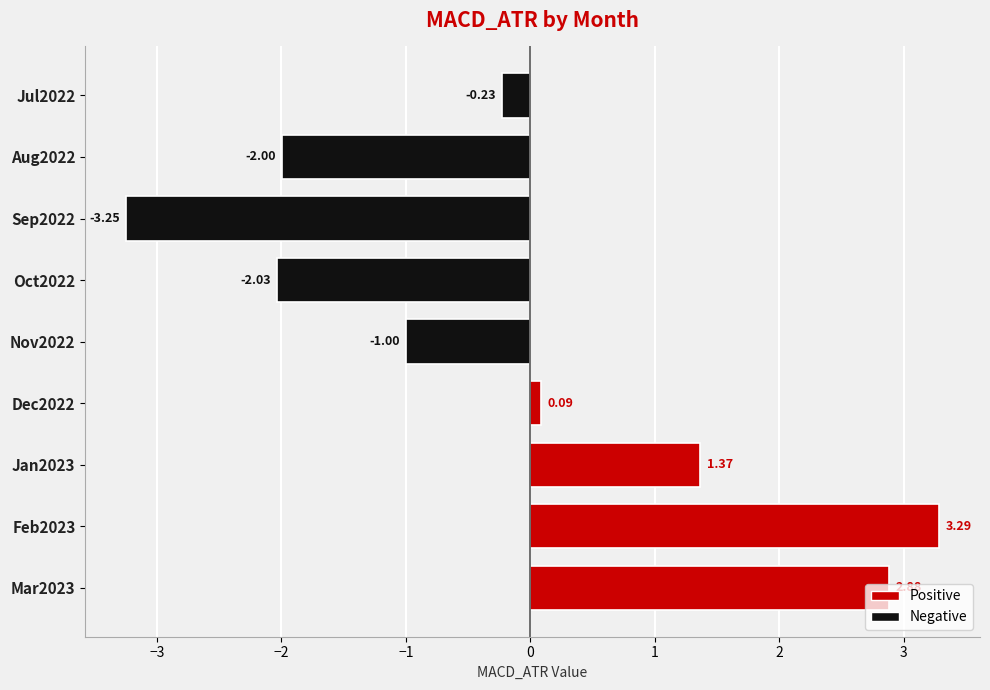

Rank the categories by value from highest to lowest.

Feb2023, Mar2023, Jan2023, Dec2022, Jul2022, Nov2022, Aug2022, Oct2022, Sep2022